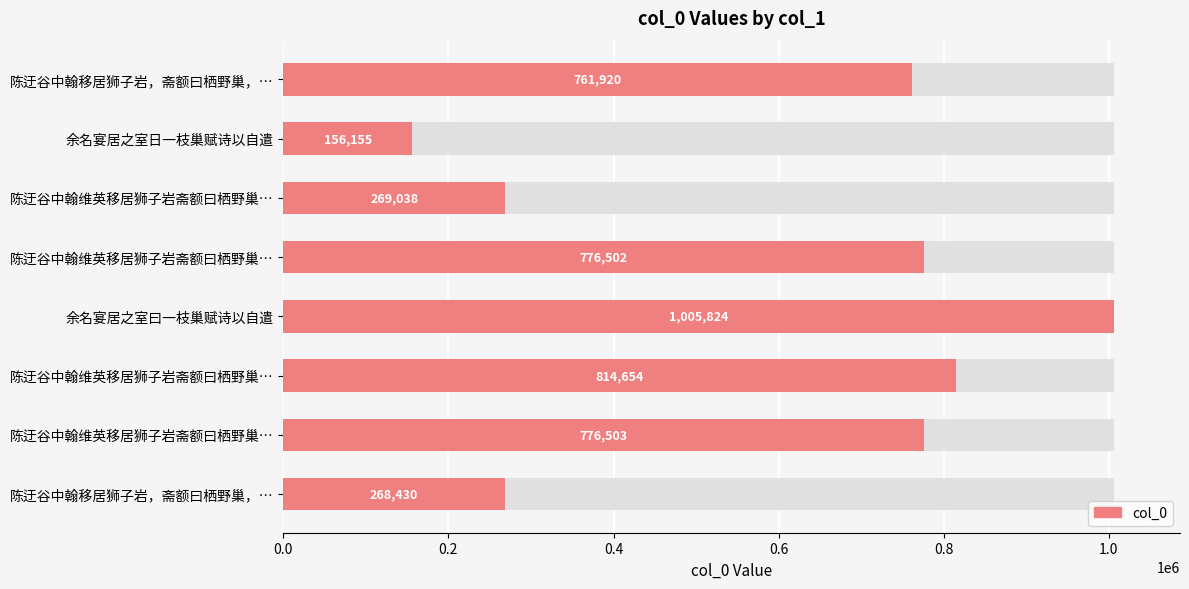

Does the chart contain any negative values?

No